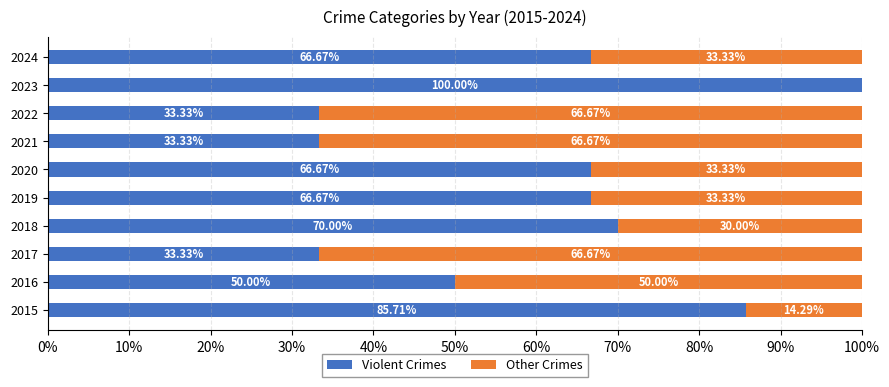

How many data points in Violent Crimes are above 66?

6